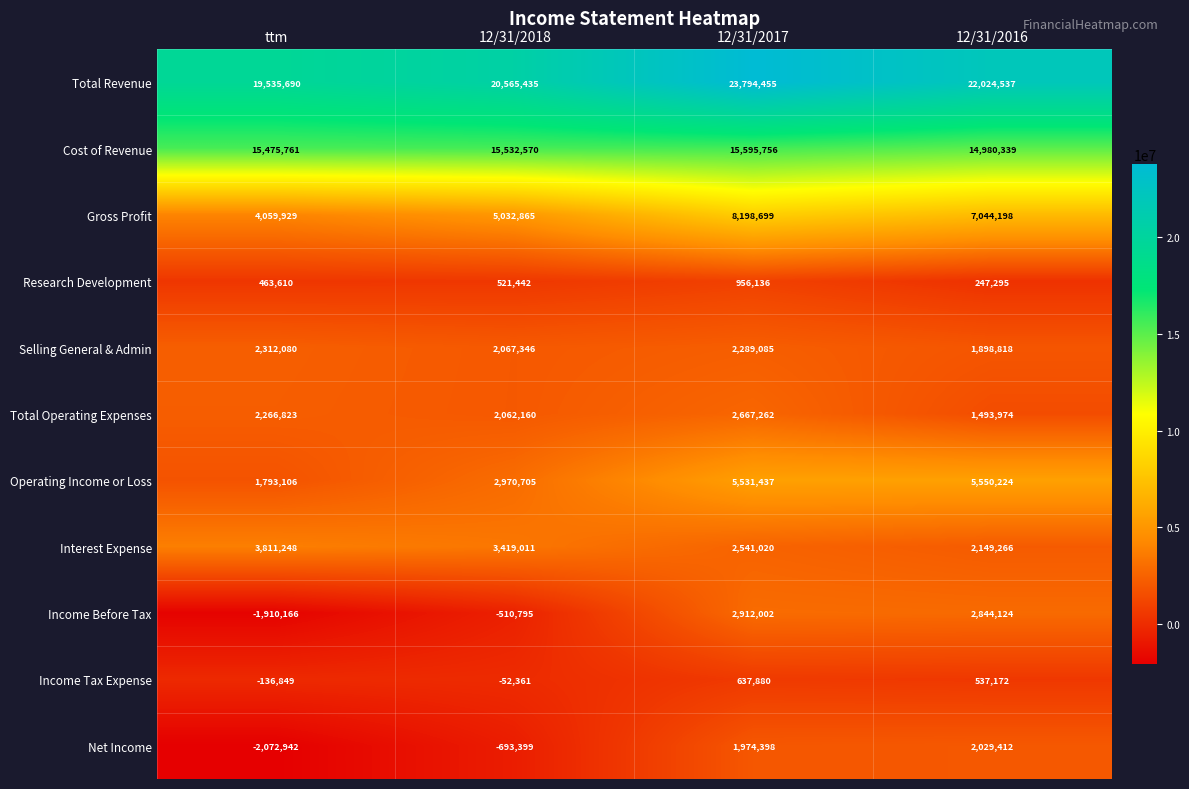

What is the total value across all series at 12/31/2017?

67098130